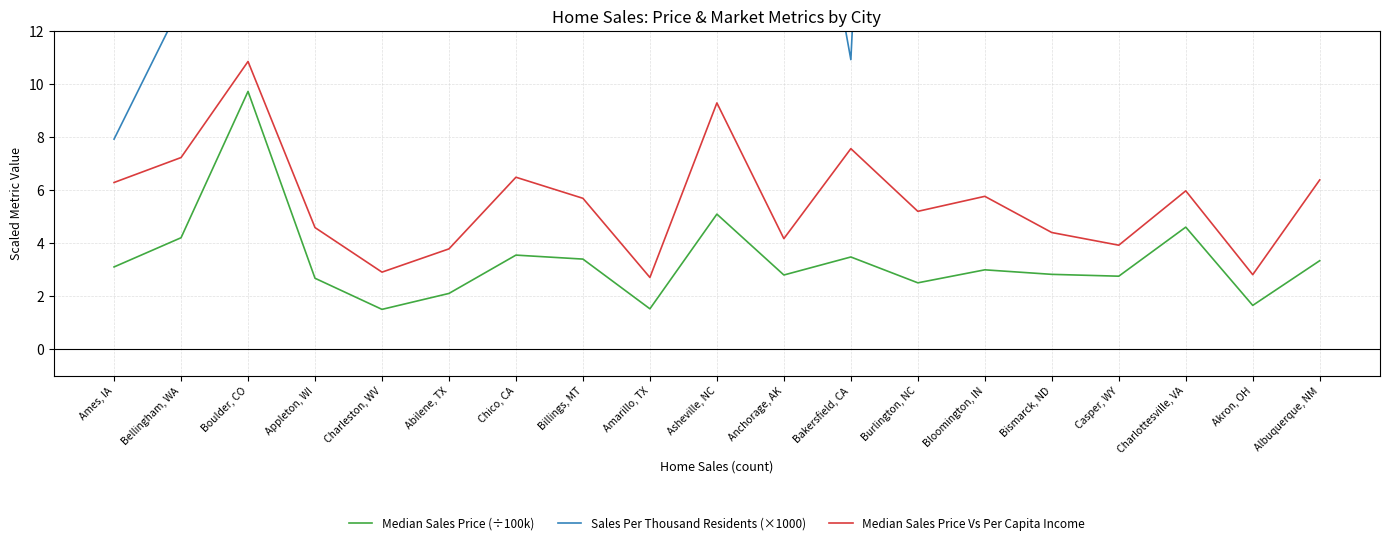

At which category is the sum across all series the highest?

Casper, WY